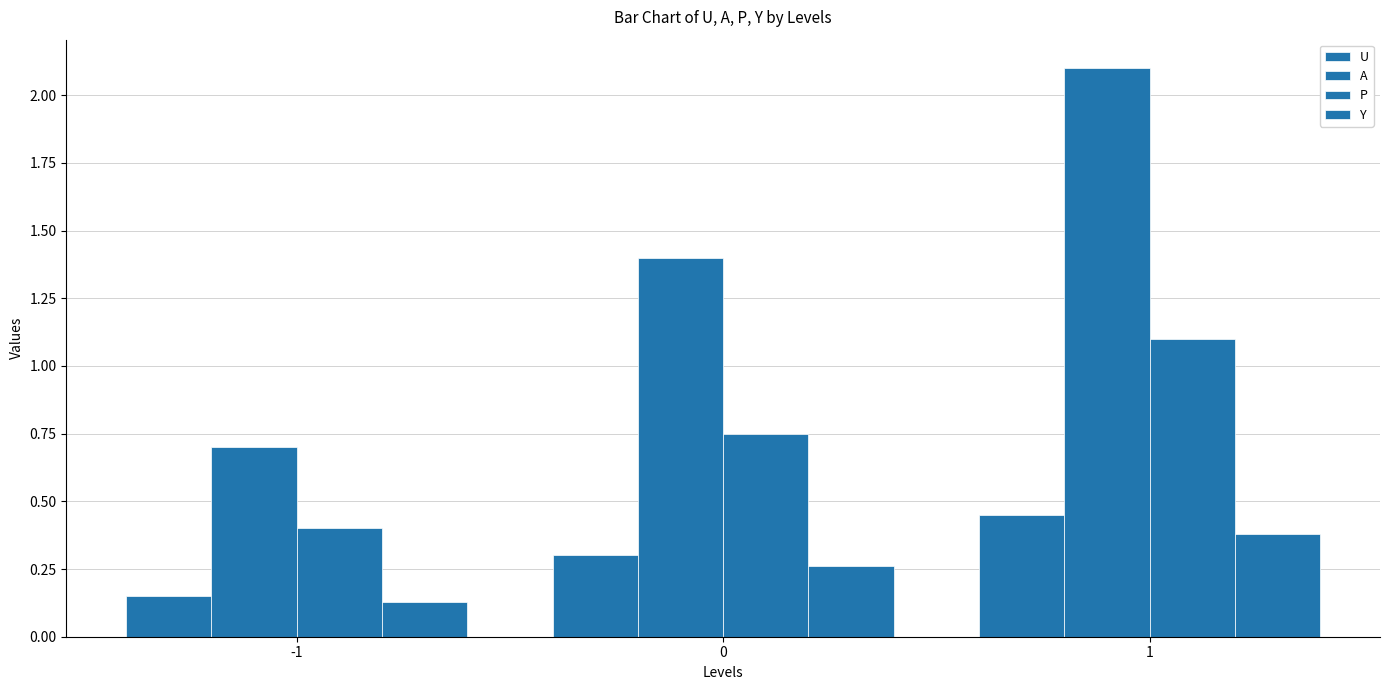

Which series changed the most between -1 and 1?

A